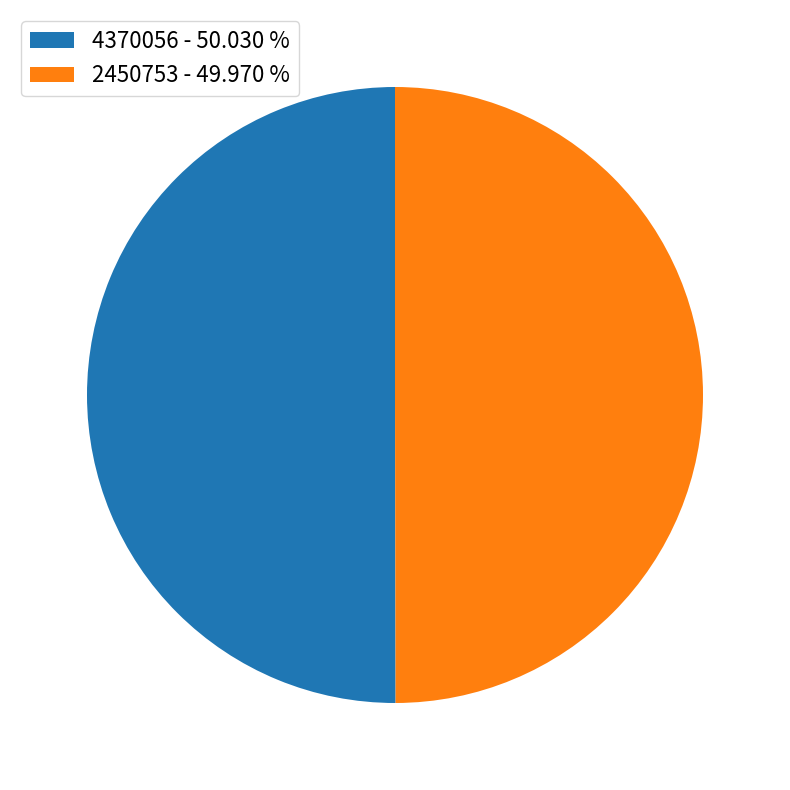

Combined, do 4370056 - 50.030 % and 2450753 - 49.970 % account for over 50%?

Yes